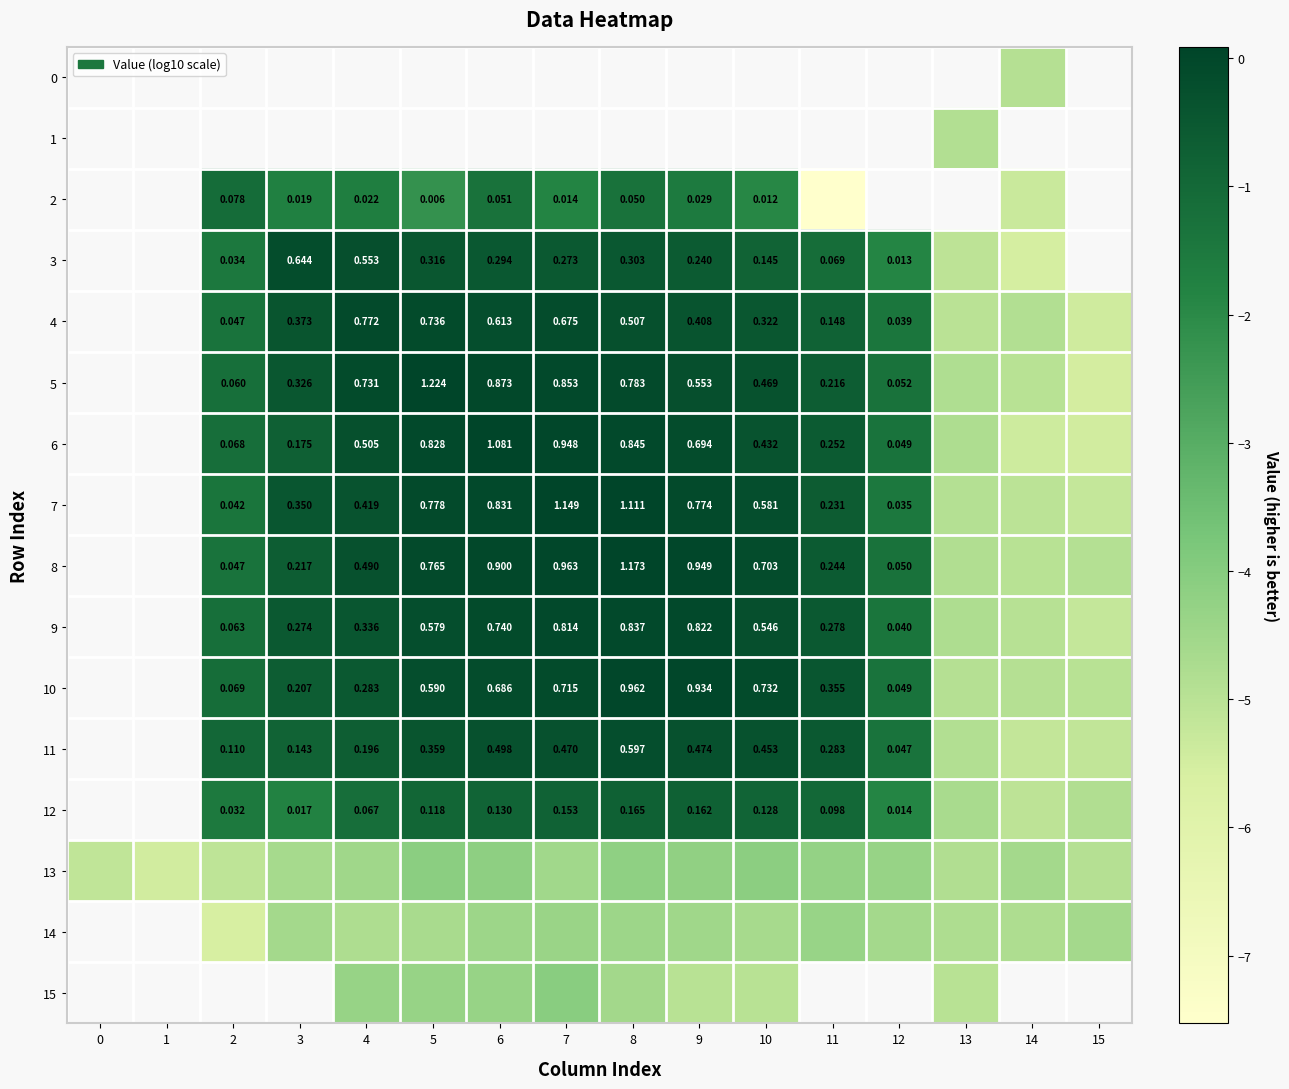

Is the value of 12 at 11 greater than the value of 3 at 10?

No